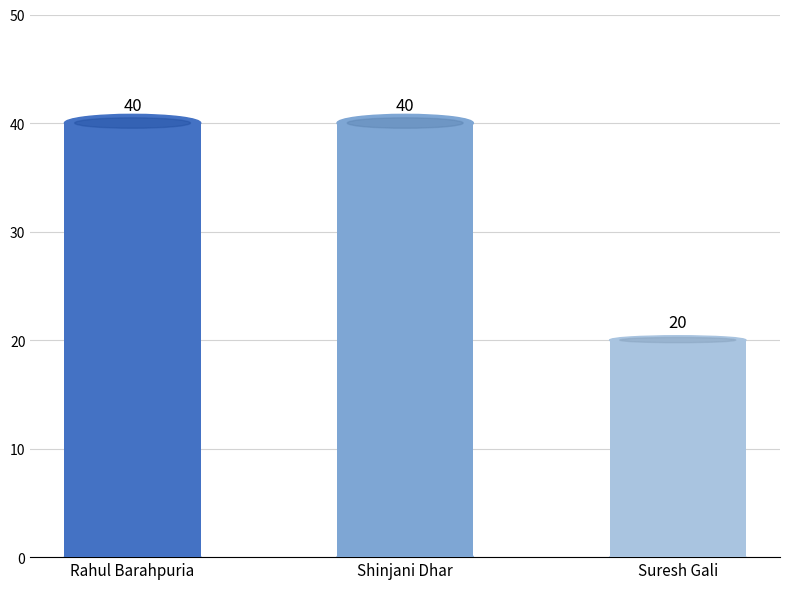

True or false: the data shows 40 at Rahul Barahpuria.

True